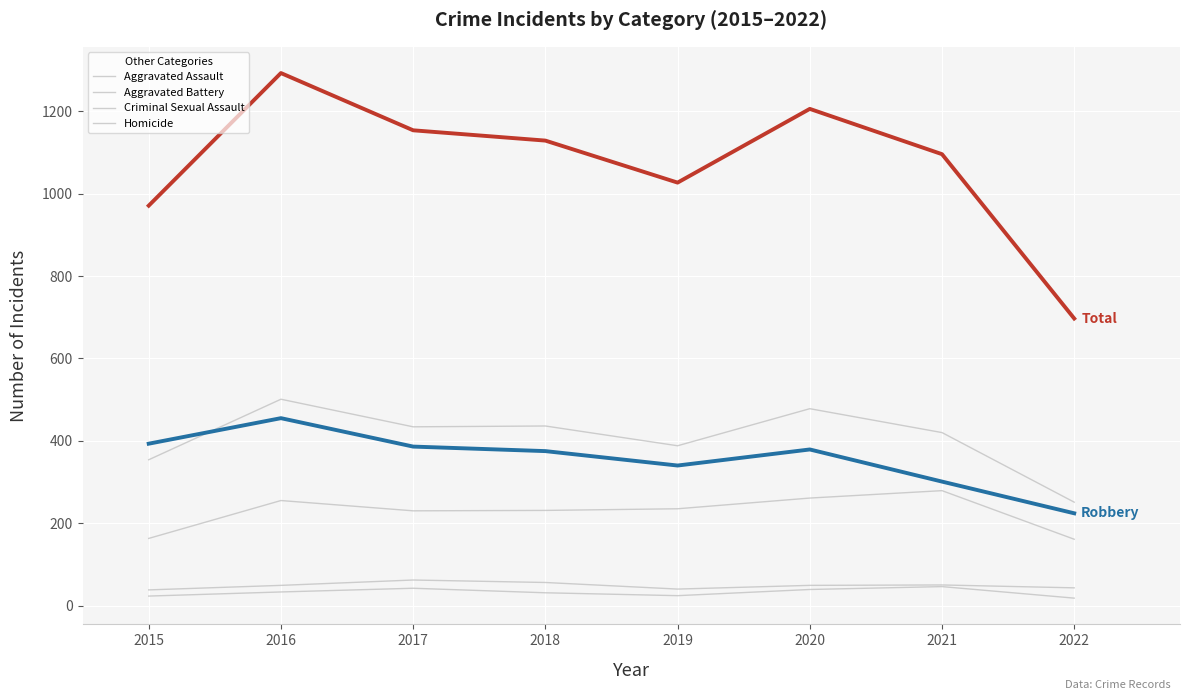

How many lines are shown in the chart?

6